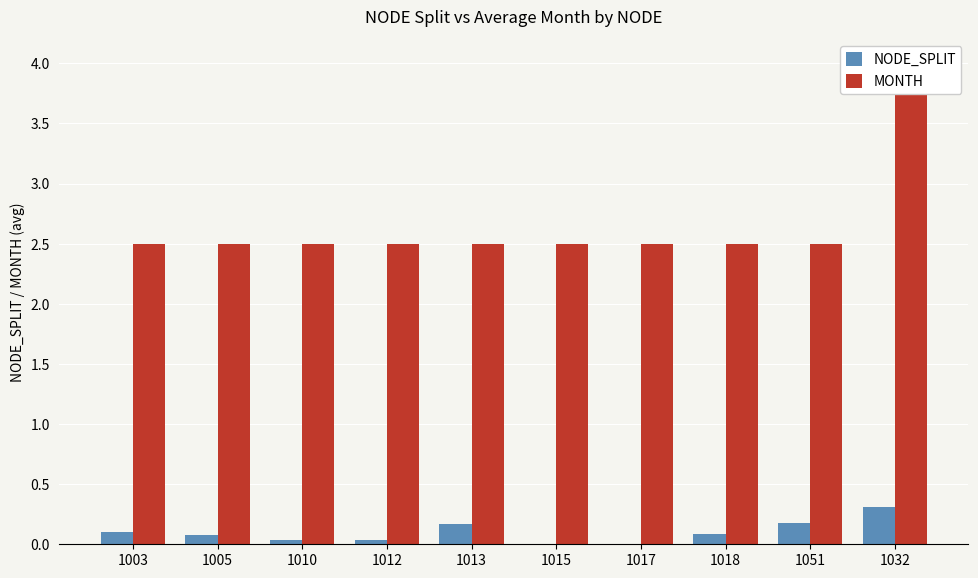

At which category is the sum across all series the highest?

1032